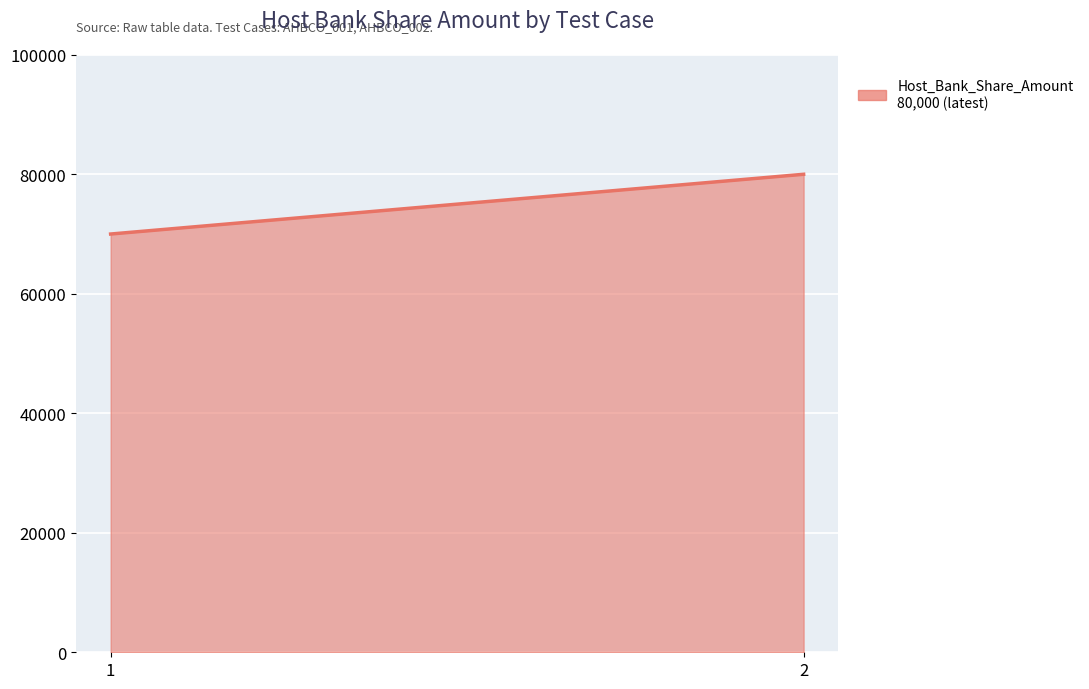

What is the difference between the values at 2 and 1?

10000